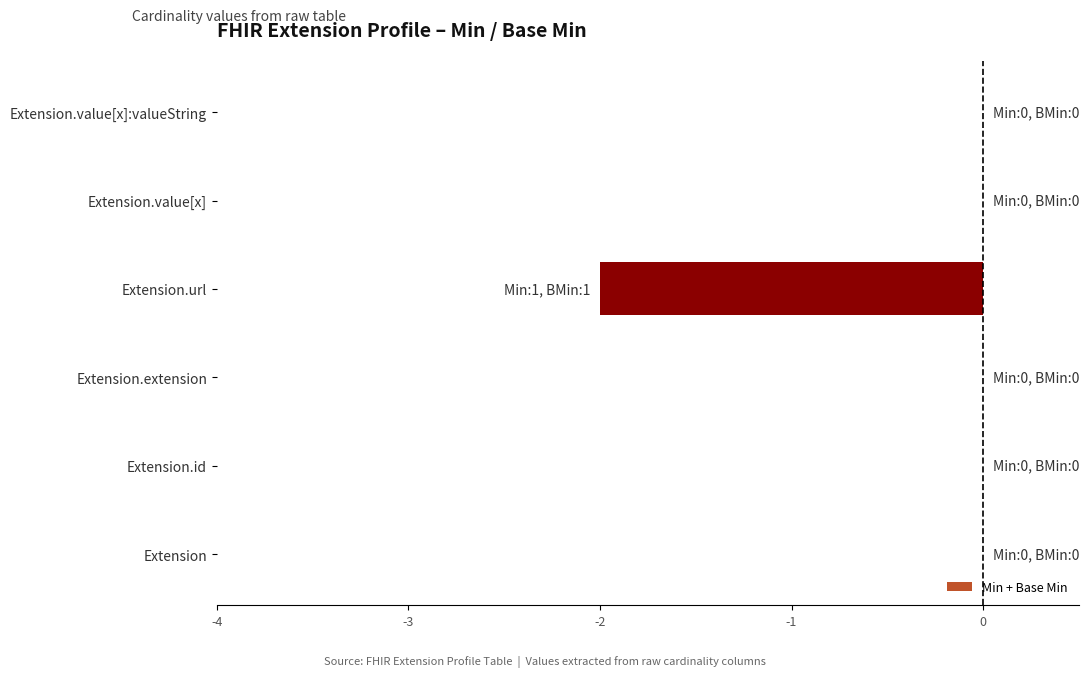

Does the chart contain stacked bars?

No